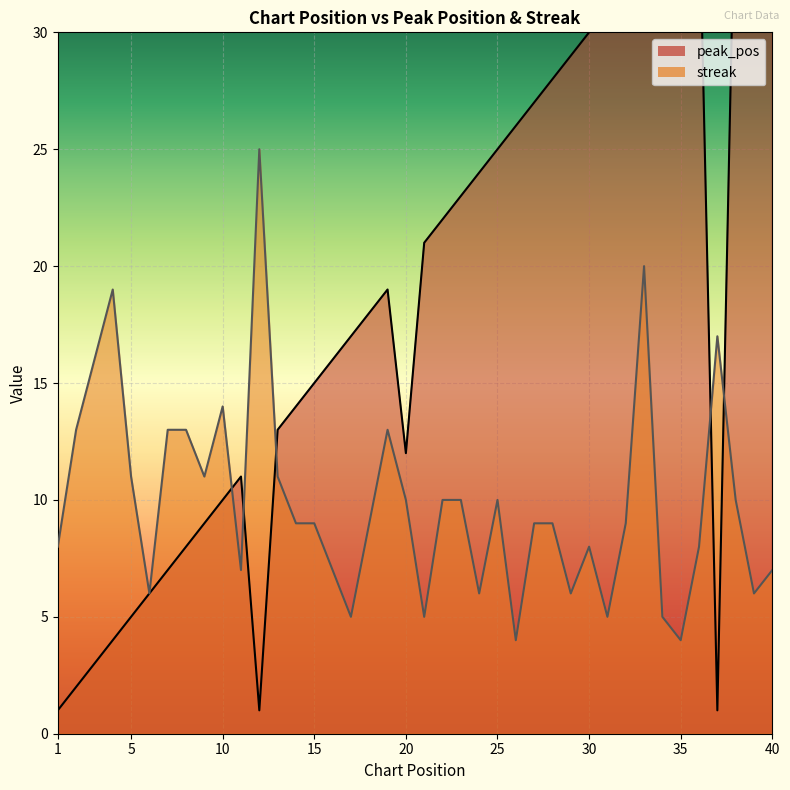

Does the chart display data point markers on the line(s)?

No